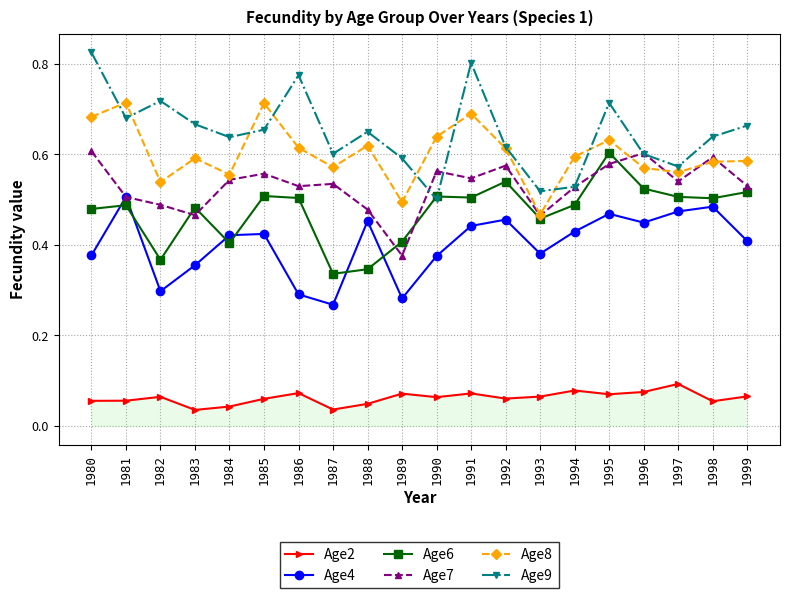

Which series has the largest total across all categories?

Age9